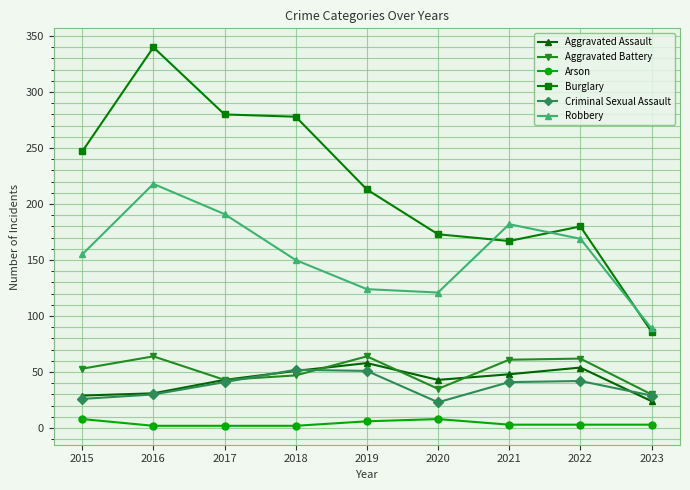

Does the chart have visible grid lines?

Yes